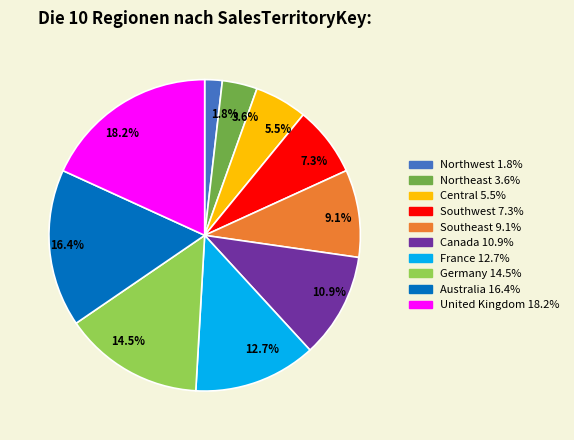

How many segments does this pie chart have?

10